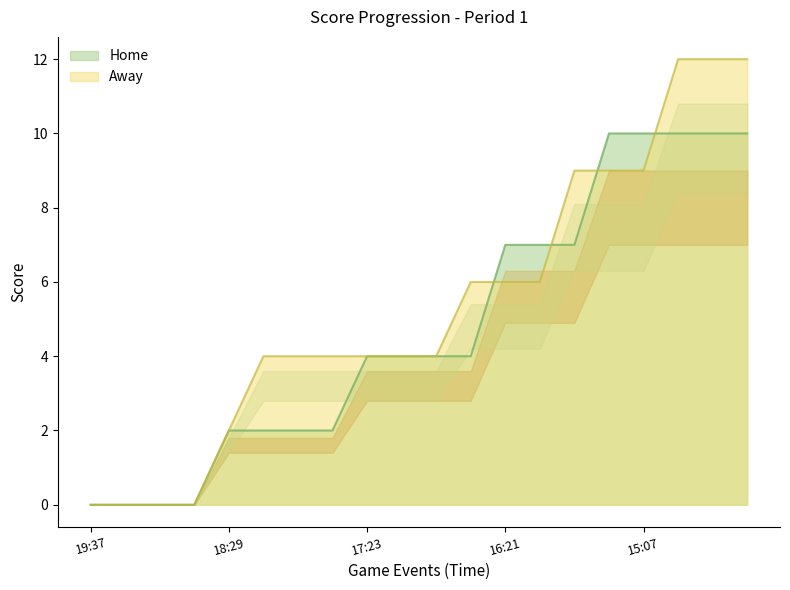

At which category is the sum across all series the highest?

15:00